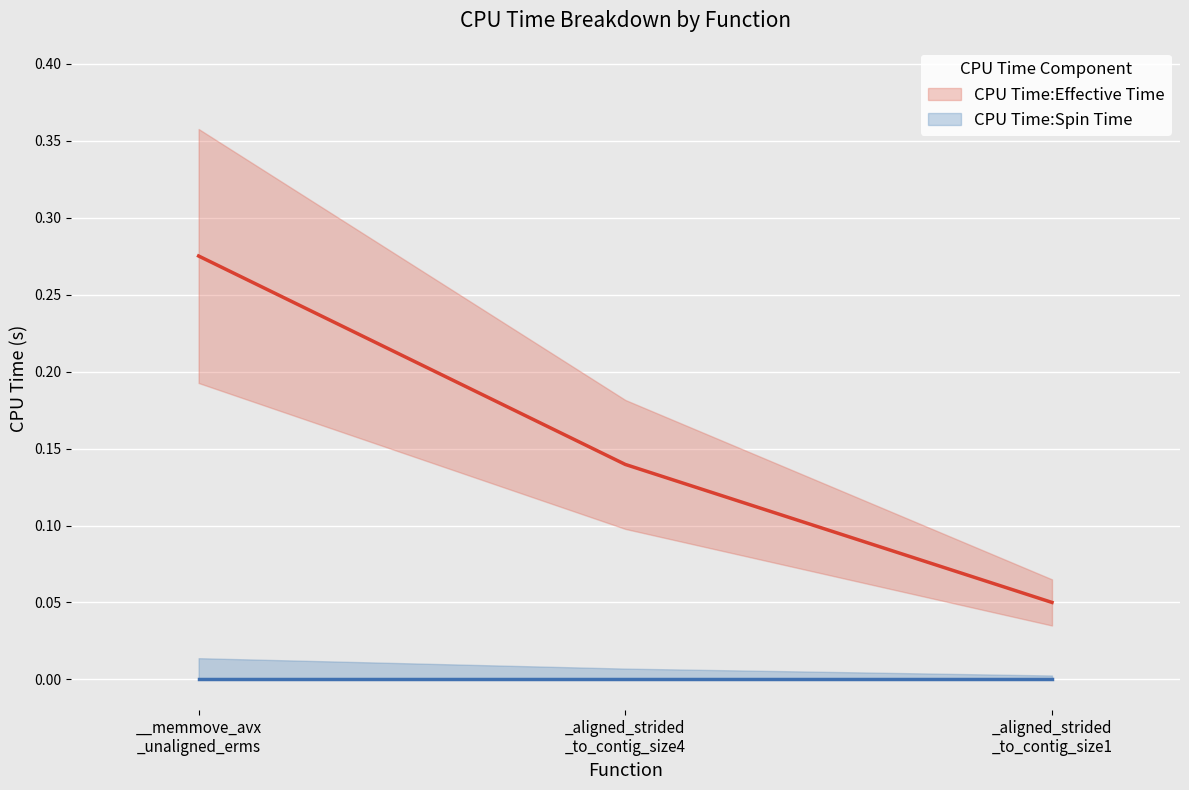

What is the difference between the highest and lowest values at __memmove_avx_unaligned_erms?

0.3